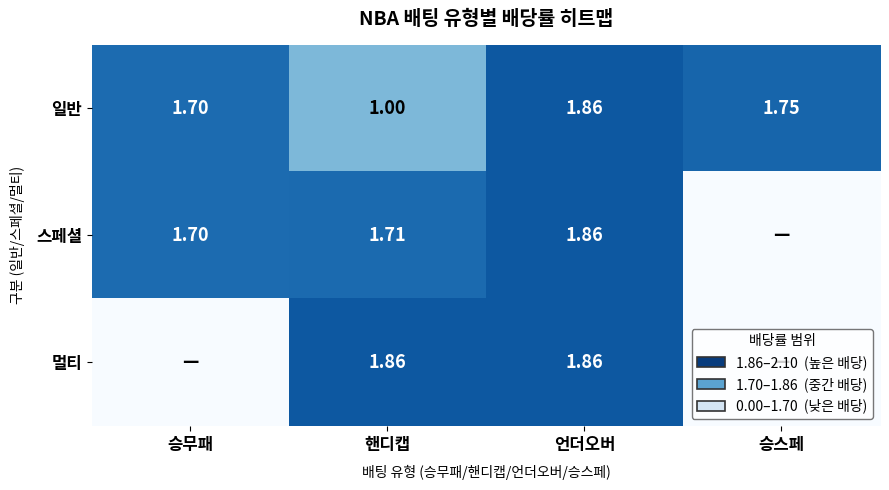

Is the value of 스페셜 at 핸디캡 greater than the value of 멀티 at 언더오버?

No